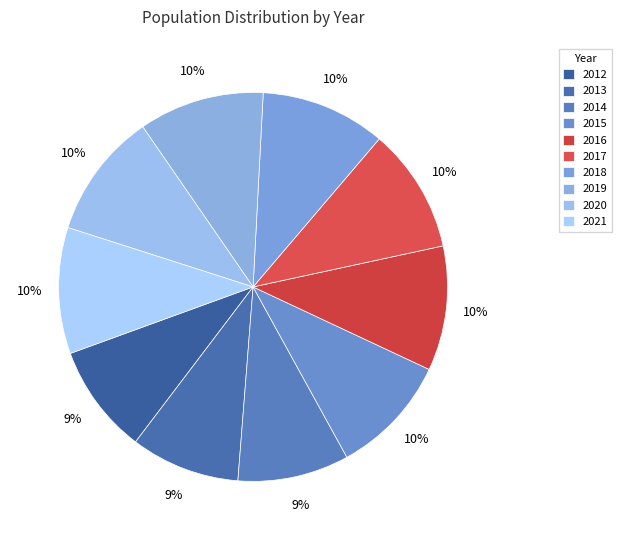

Count the number of slices in the pie.

10